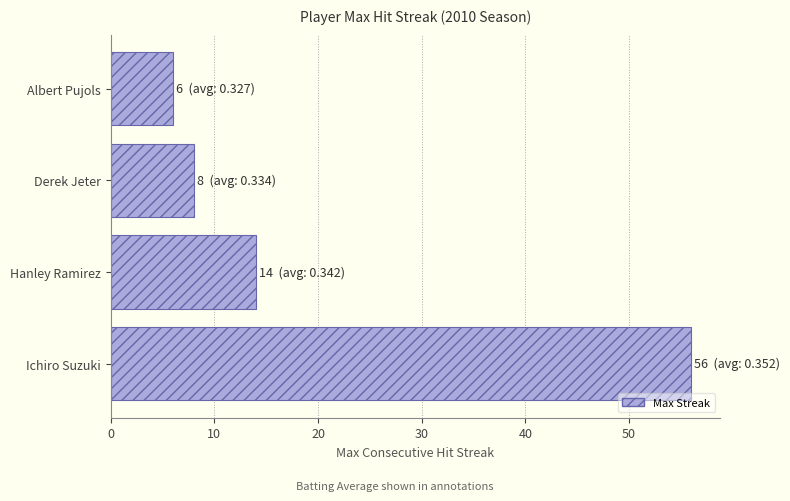

The chart shows a value of 6 at Albert Pujols. True or false?

True